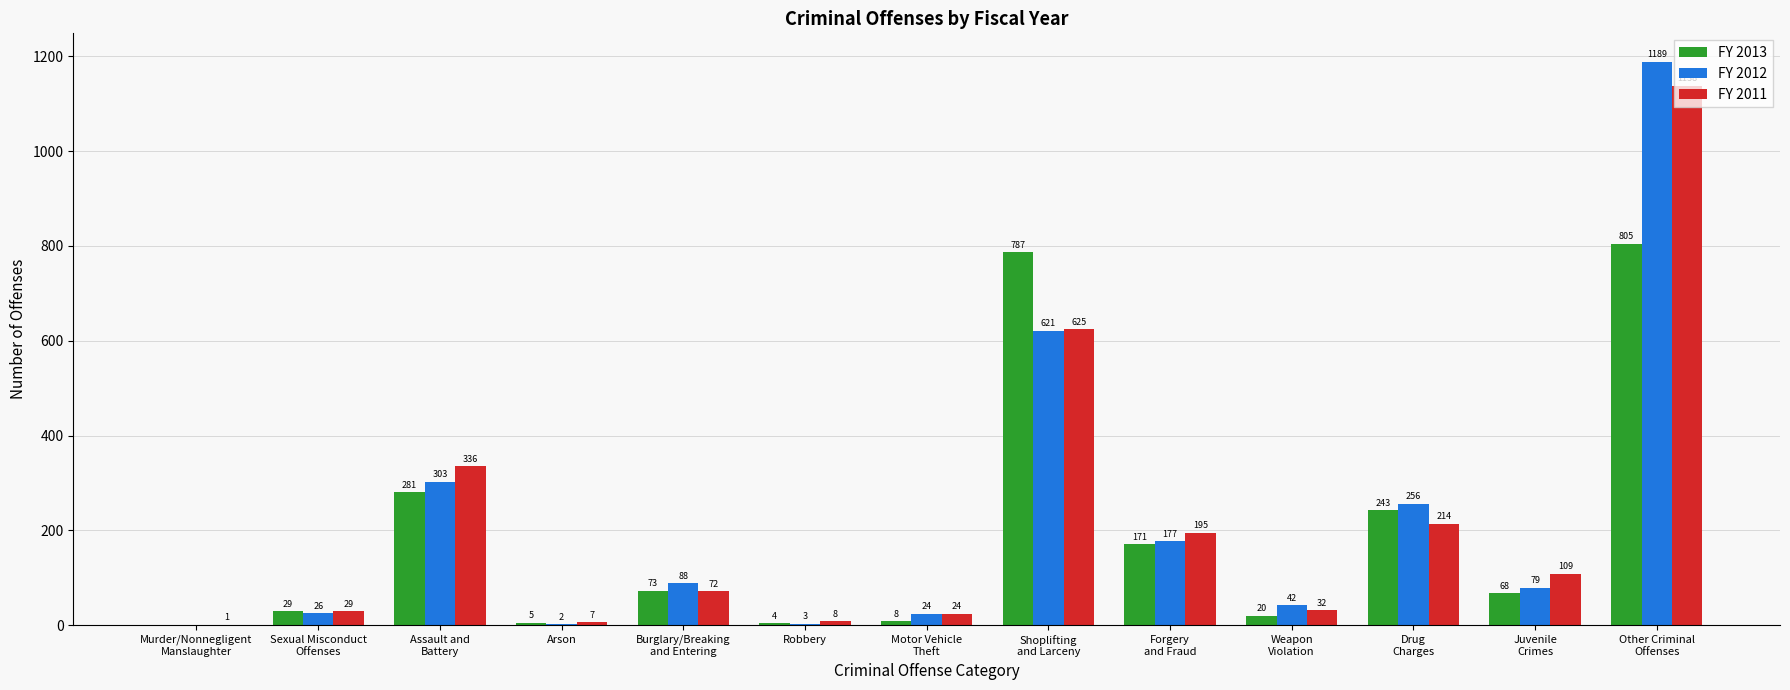

Count the number of categories in the chart.

13